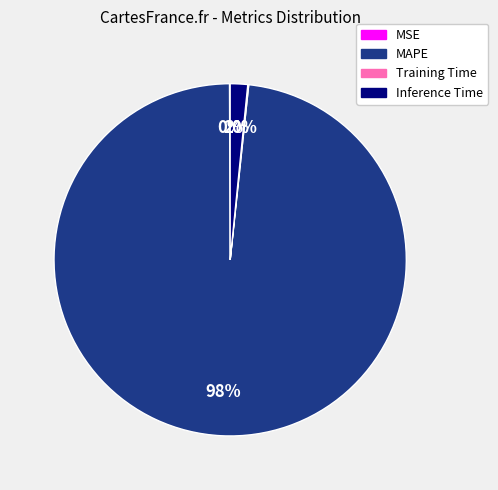

Which category has the biggest portion of the pie?

MAPE